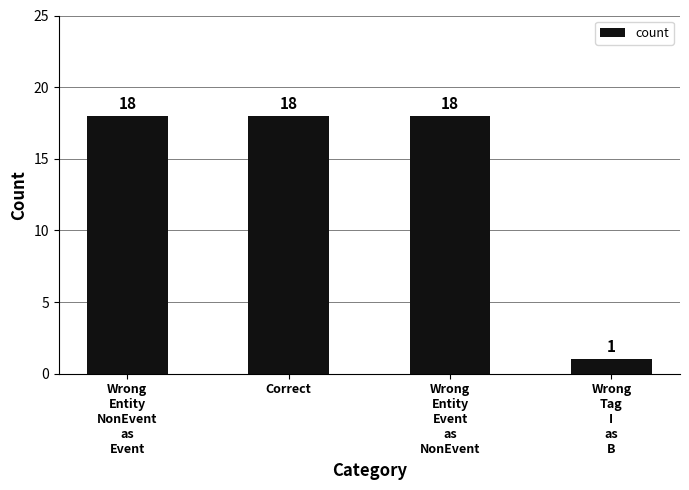

Does the chart contain any negative values?

No